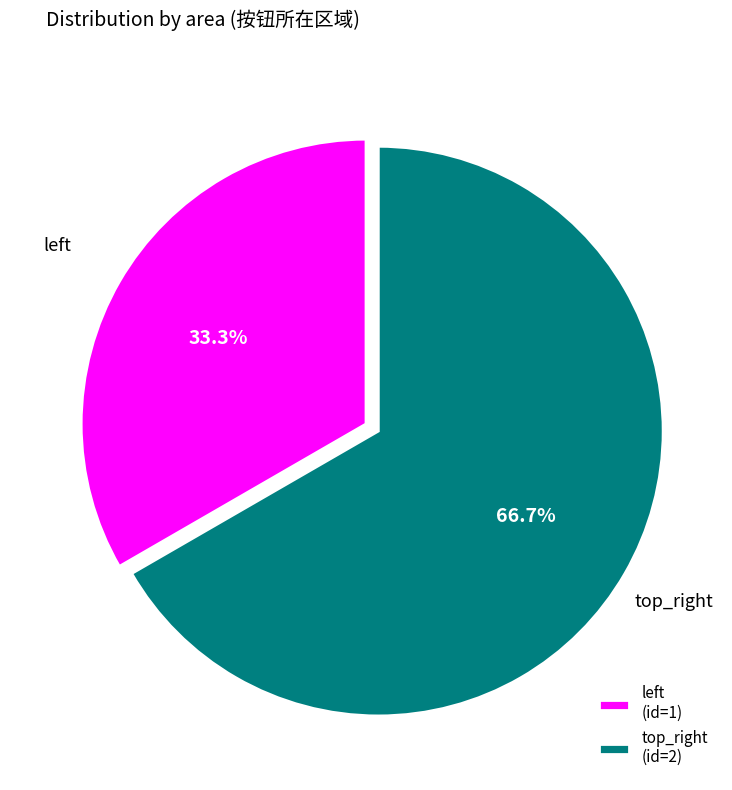

Count the number of slices in the pie.

2